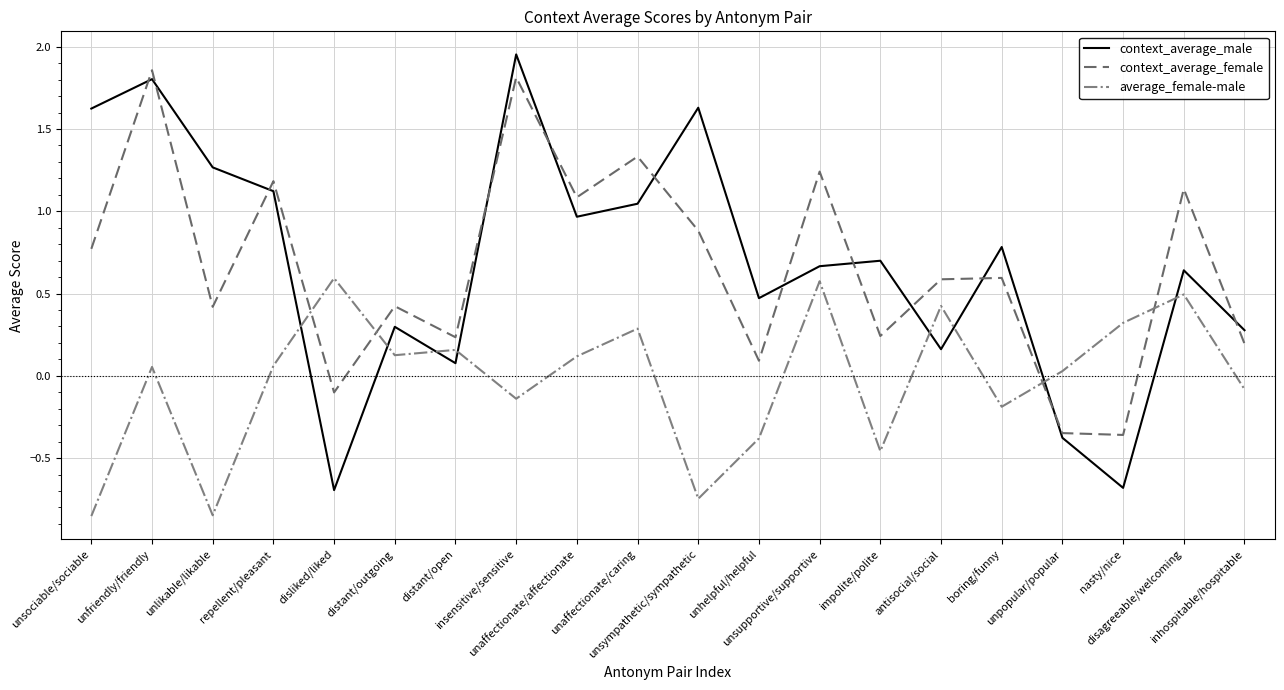

Which series ends up on top after the final intersection of average_female-male and context_average_female?

context_average_female